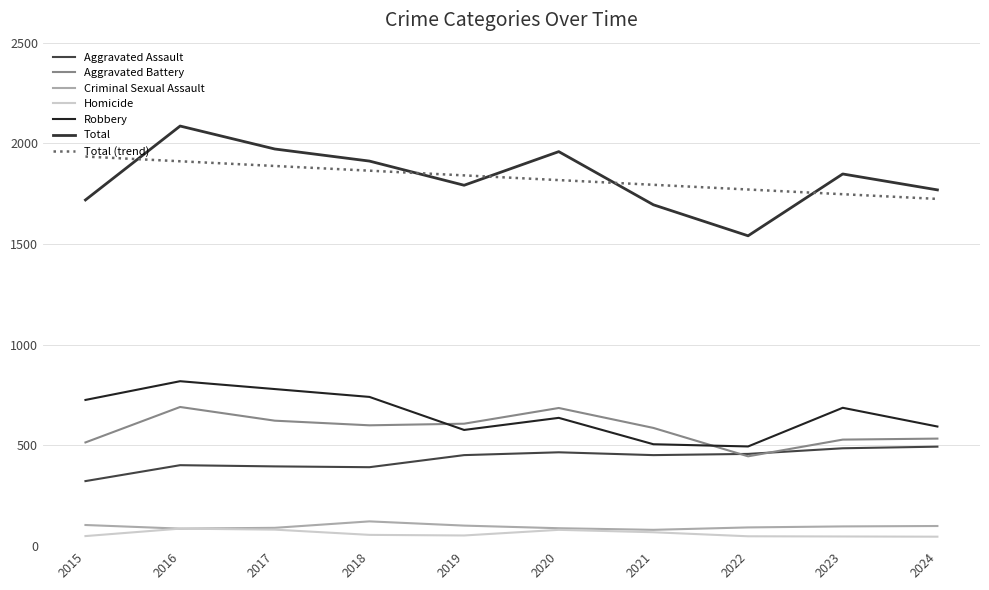

The value of Aggravated Assault at 2021 is 452. True or false?

True